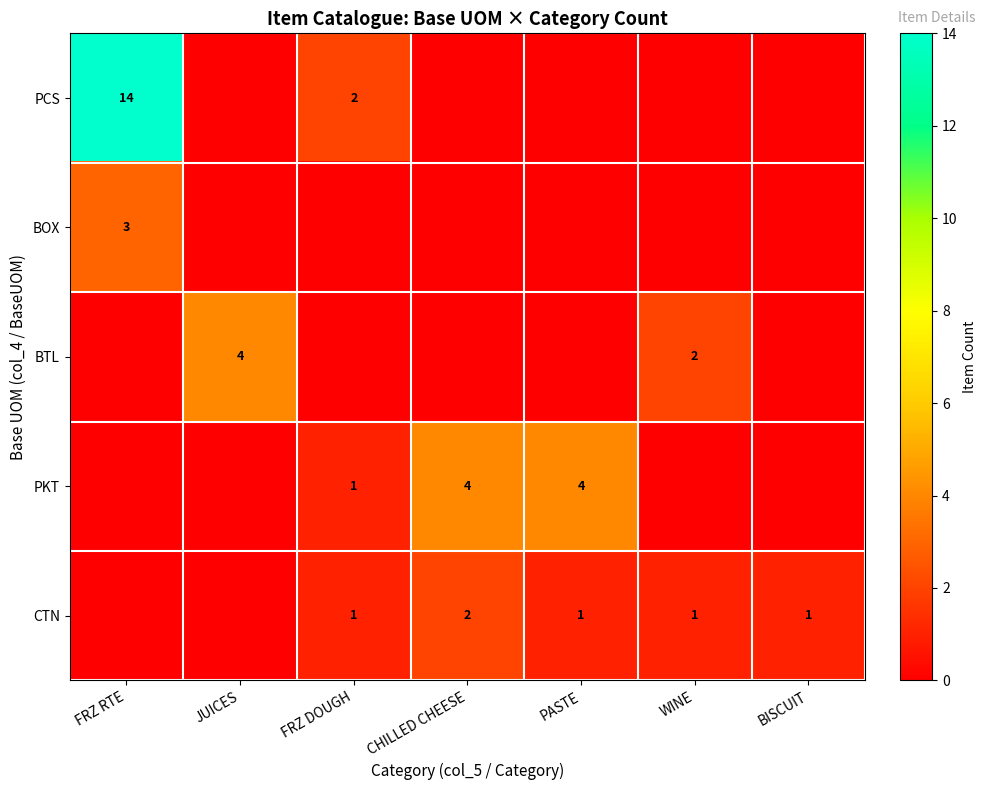

The value of CTN at PASTE is 1. True or false?

True